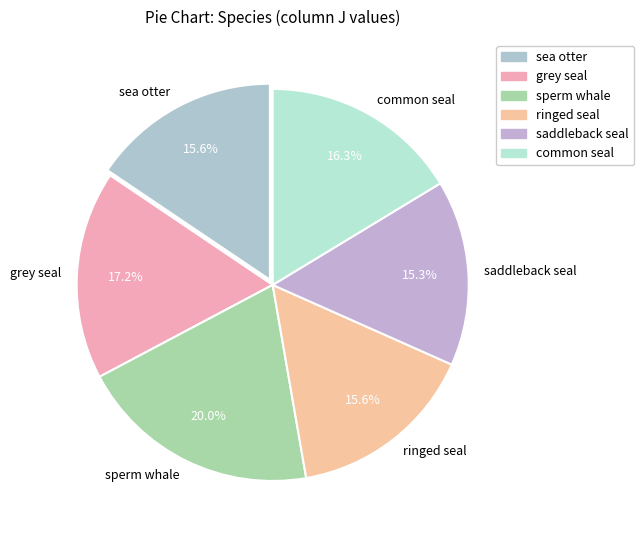

What is the total percentage of ringed seal and common seal?

31.9%